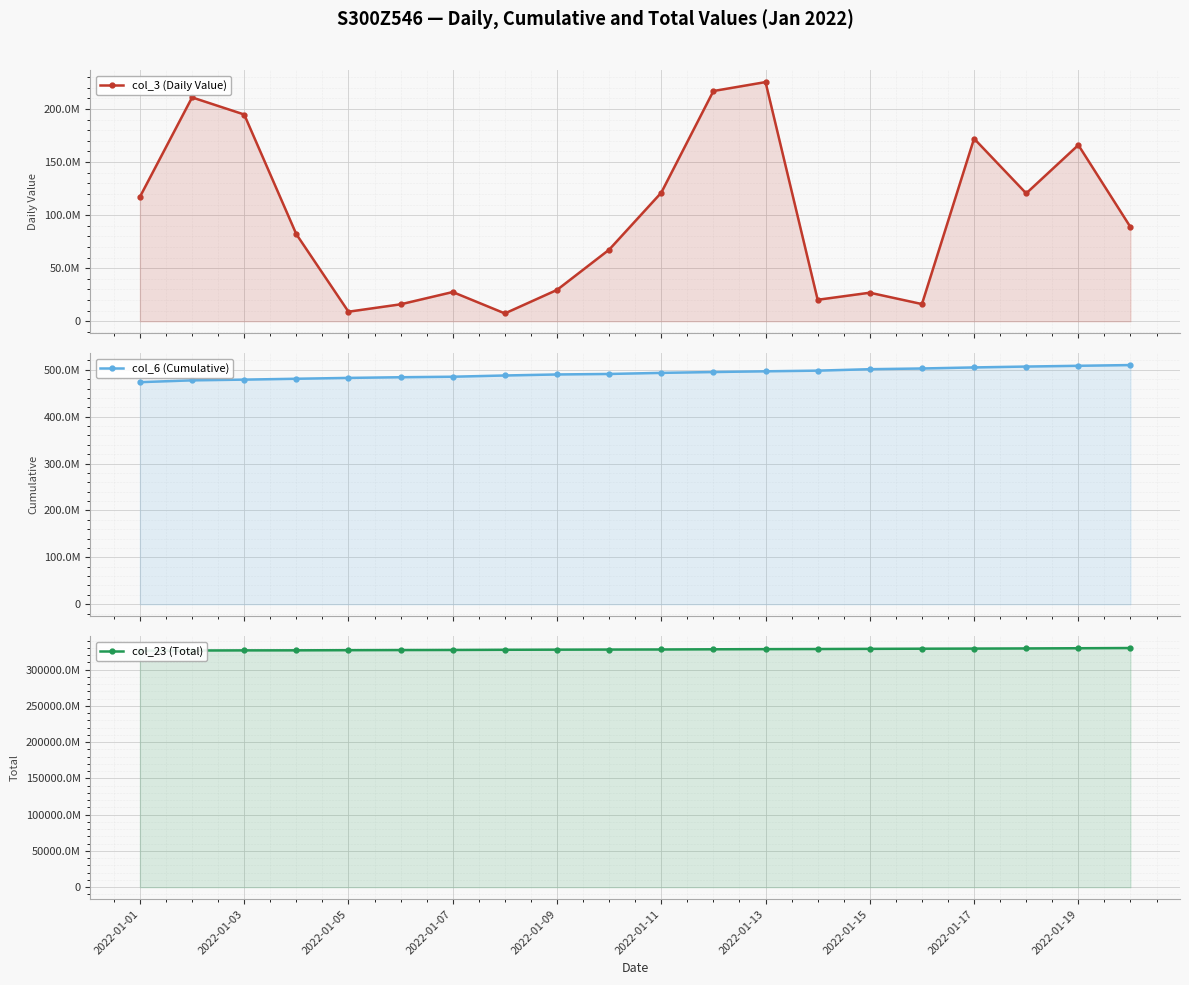

What is the lowest value of the col_6 (Cumulative) series?

473542293